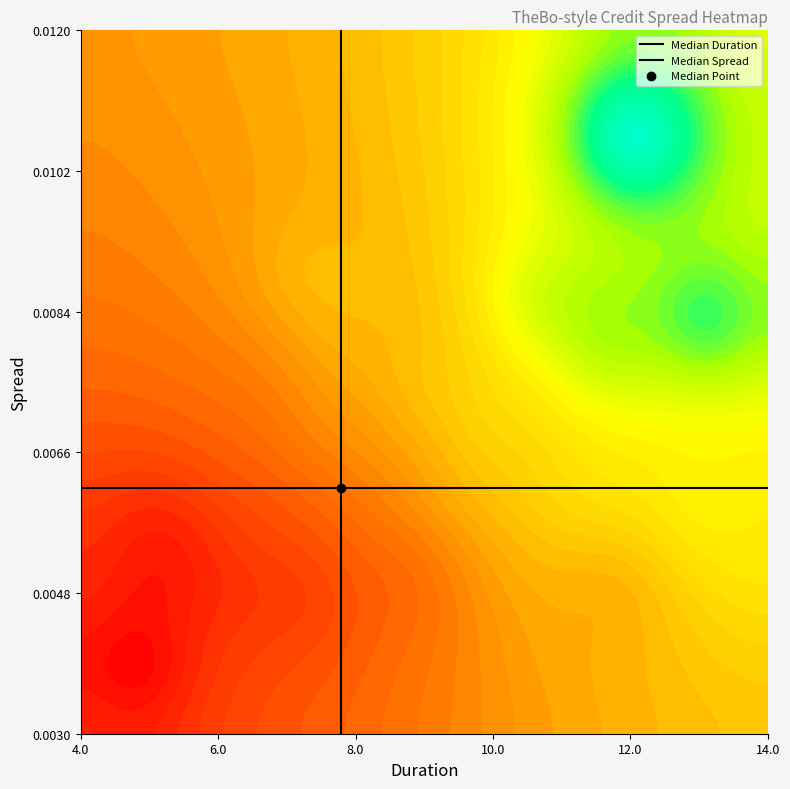

Rank the series by their average value, from highest to lowest.

Median Duration, Median Spread